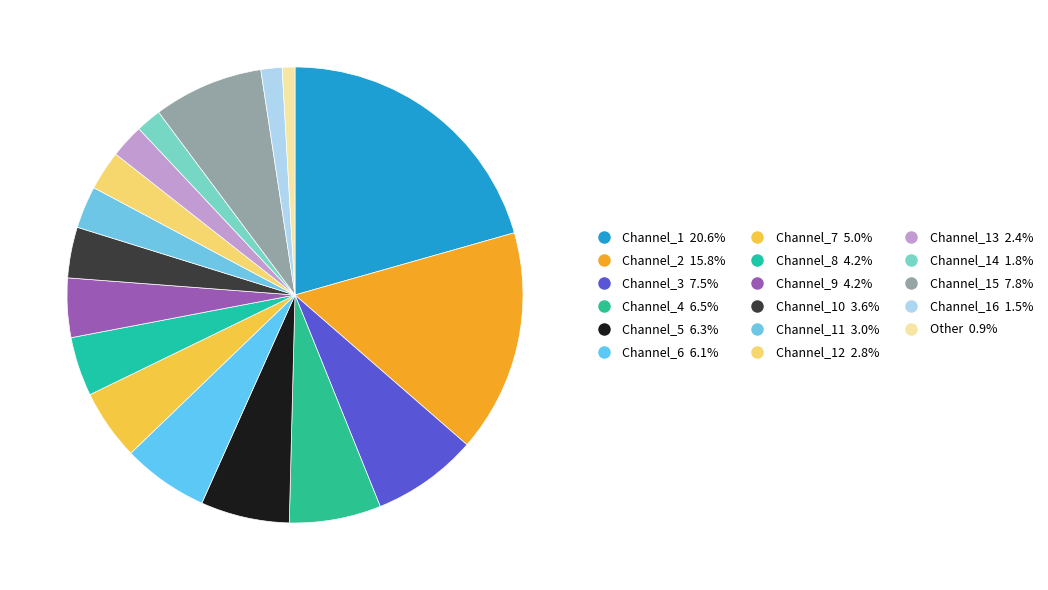

Rank the categories by value from highest to lowest.

Channel_1, Channel_2, Channel_15, Channel_3, Channel_4, Channel_5, Channel_6, Channel_7, Channel_8, Channel_9, Channel_10, Channel_11, Channel_12, Channel_13, Channel_14, Channel_16, Other